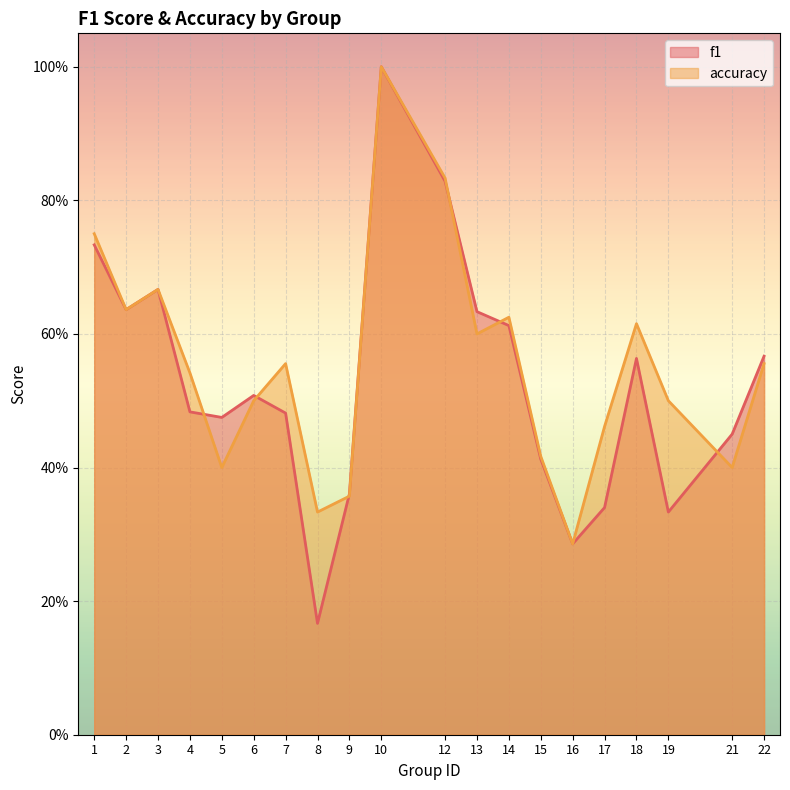

The value of f1 at 3 is 0.9. True or false?

False